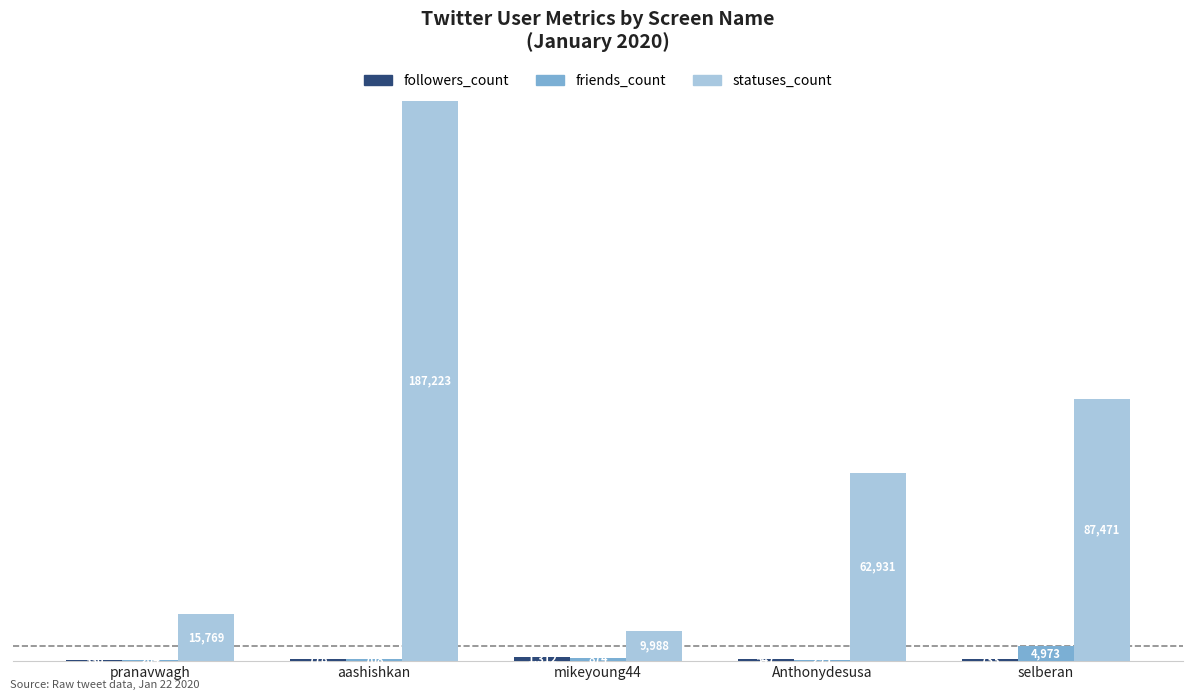

What is the total value across all series at aashishkan?

188709